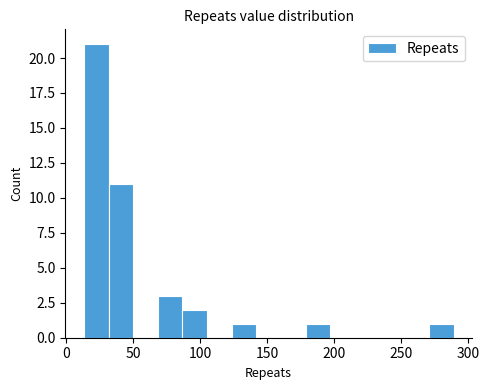

Read against the x-axis, roughly where is the centre of the tallest bar?

20